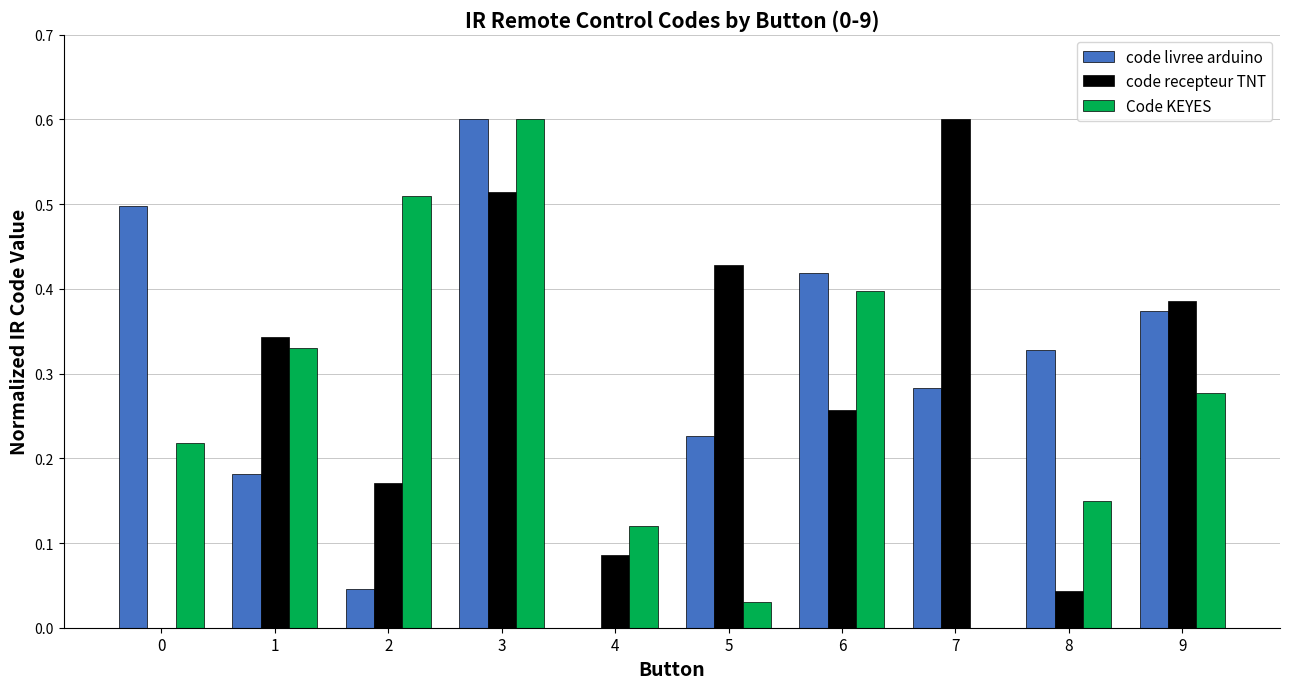

Does the chart contain stacked bars?

No